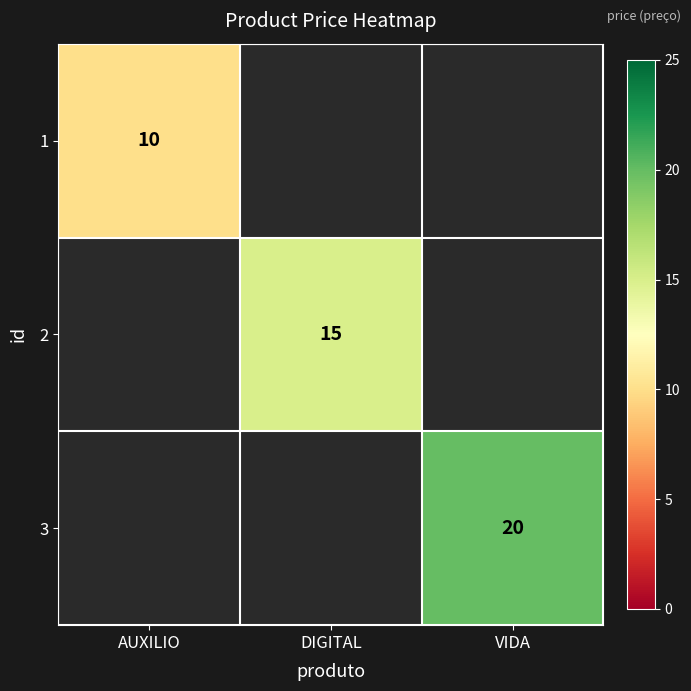

True or false: 1 has a value of 10 at AUXILIO.

True